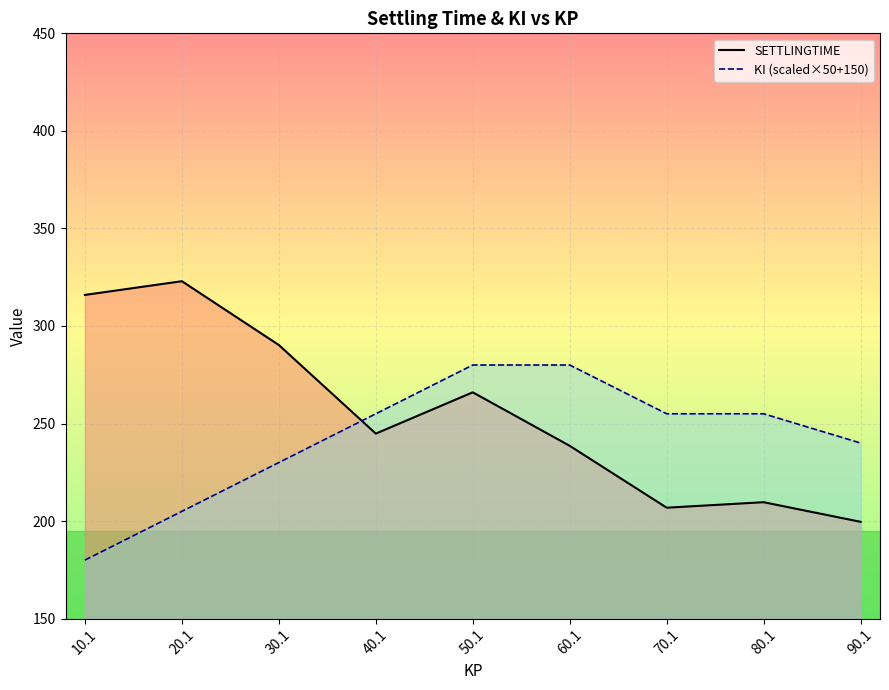

Where is SETTLINGTIME_line nearest to the value 261?

50.1